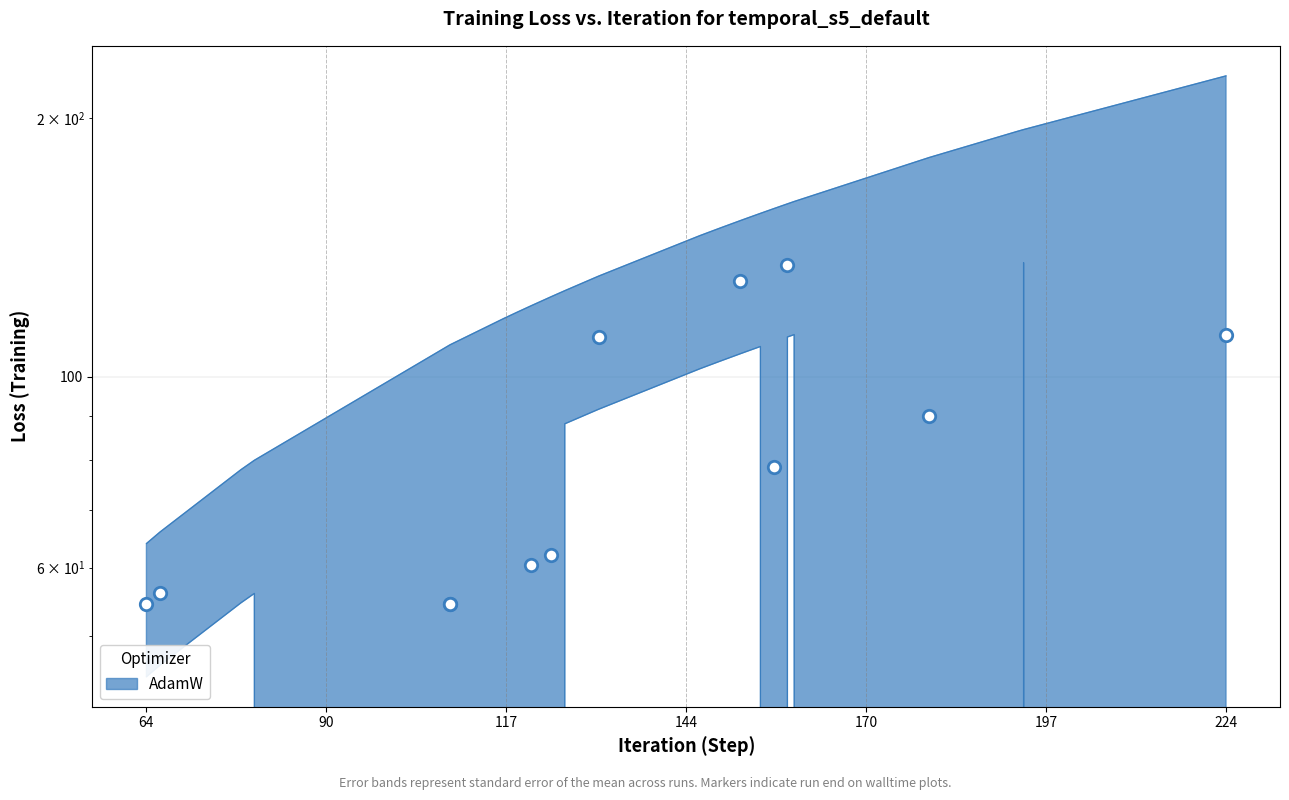

What is the change in value from 109 to 224?

+115